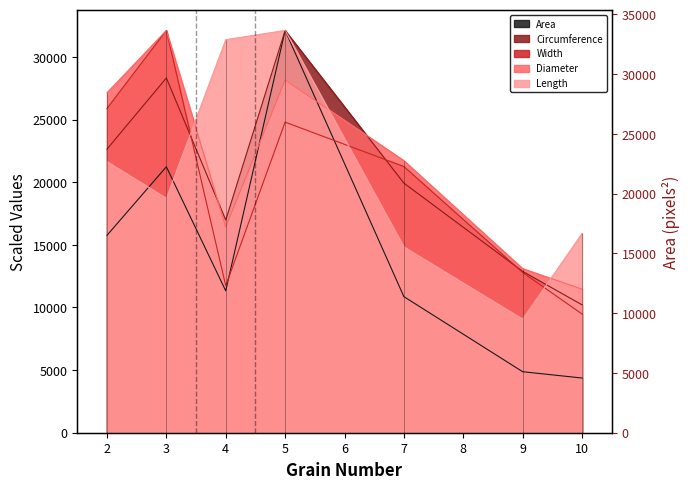

Where is the first local minimum for Length?

3